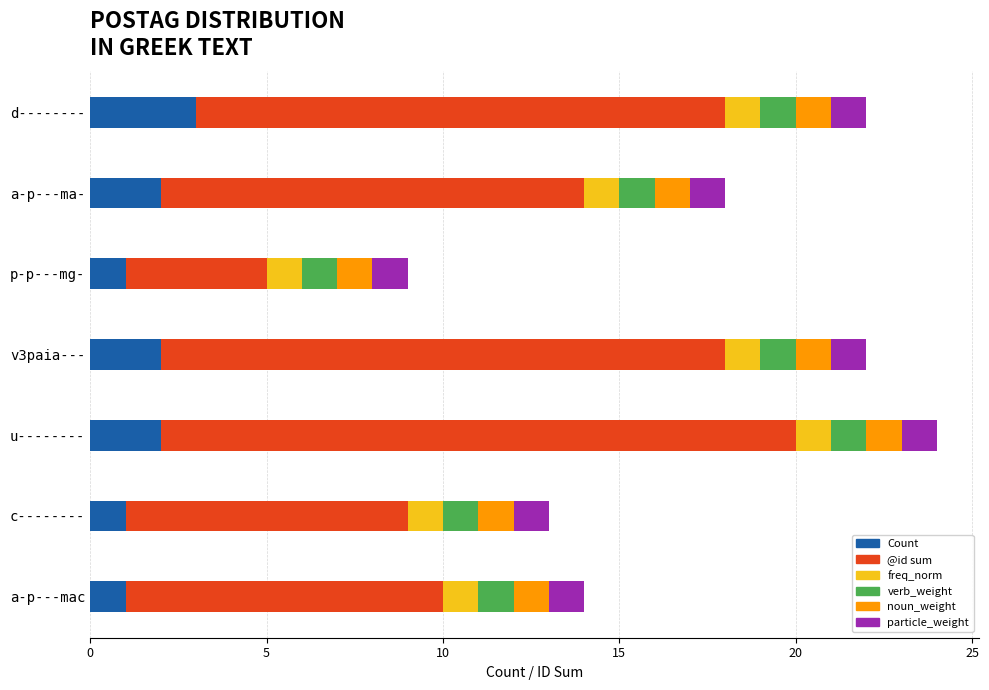

Does the chart contain stacked bars?

No